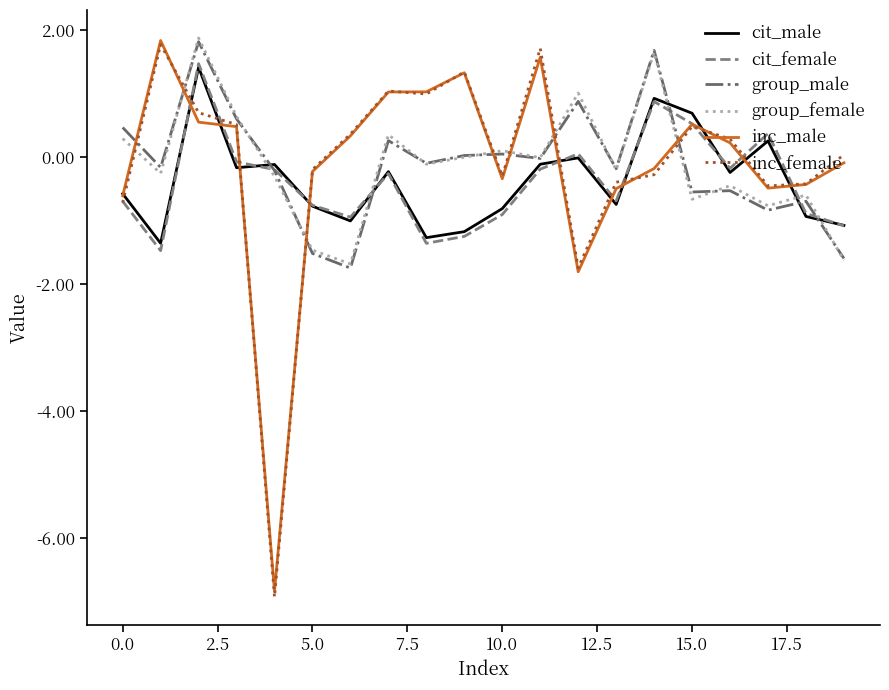

True or false: cit_male and group_male cross at least once.

True